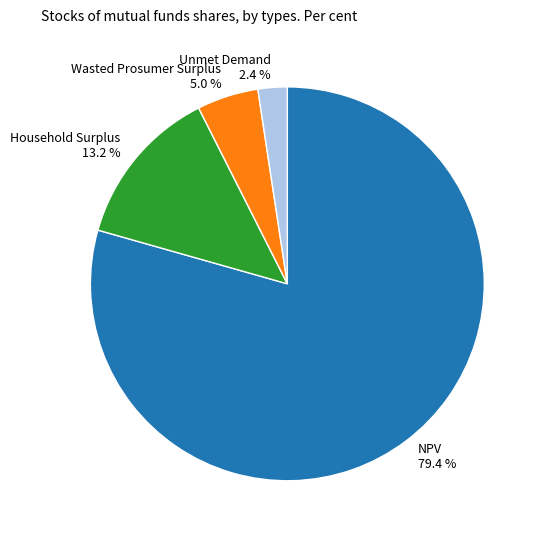

How much of the chart is everything except NPV?

20.6%